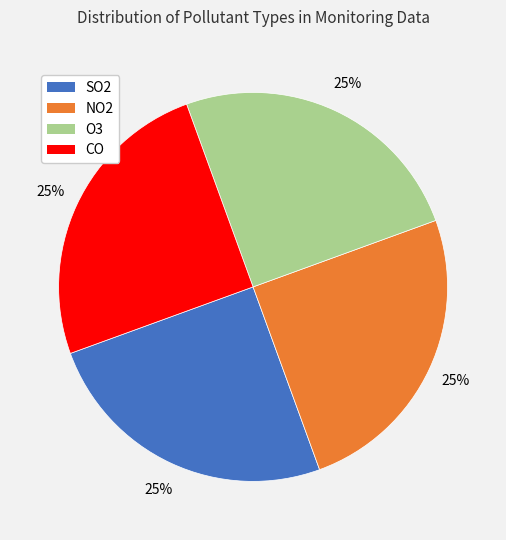

To the nearest percent, what is the average slice percentage?

25%